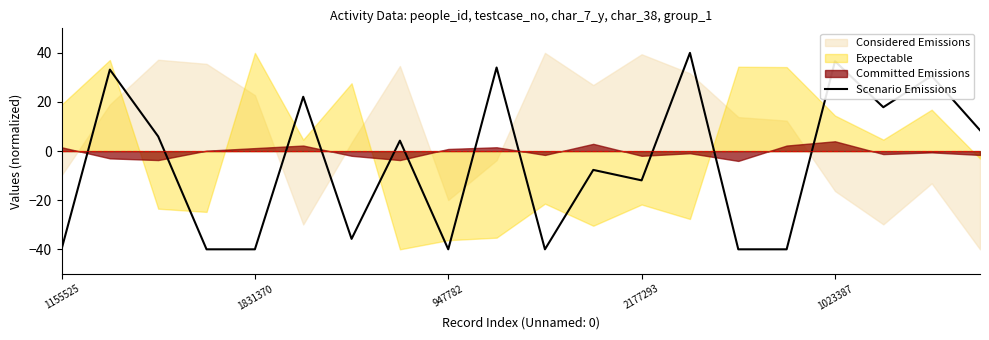

Which label corresponds to the smallest value in the chart?

1155525